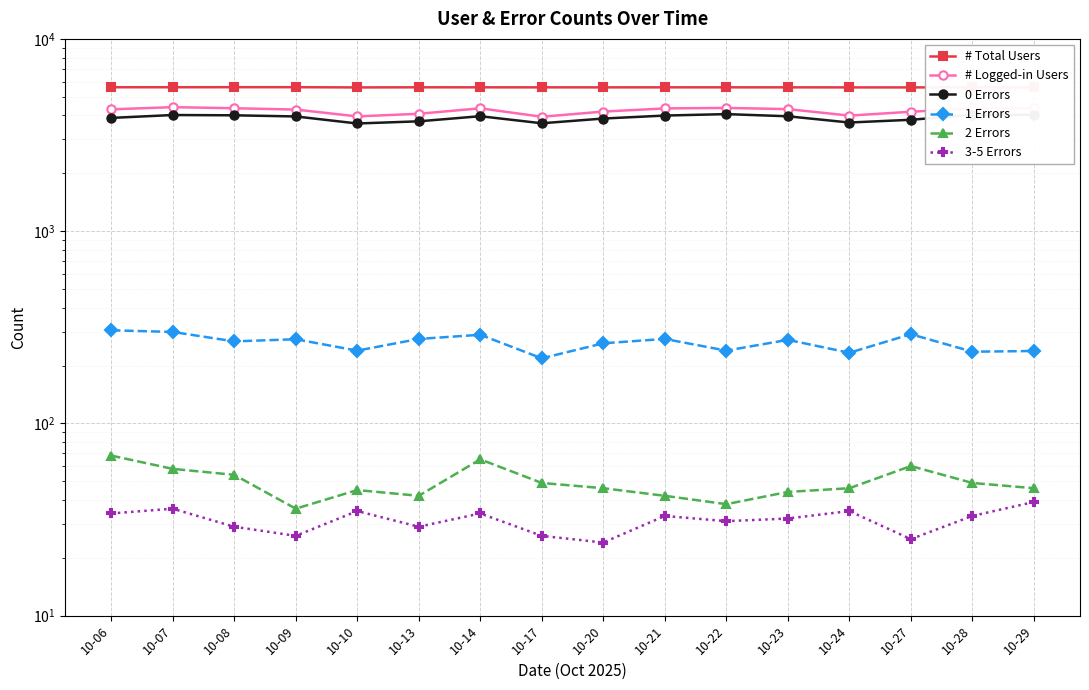

Does the chart display data point markers on the line(s)?

Yes